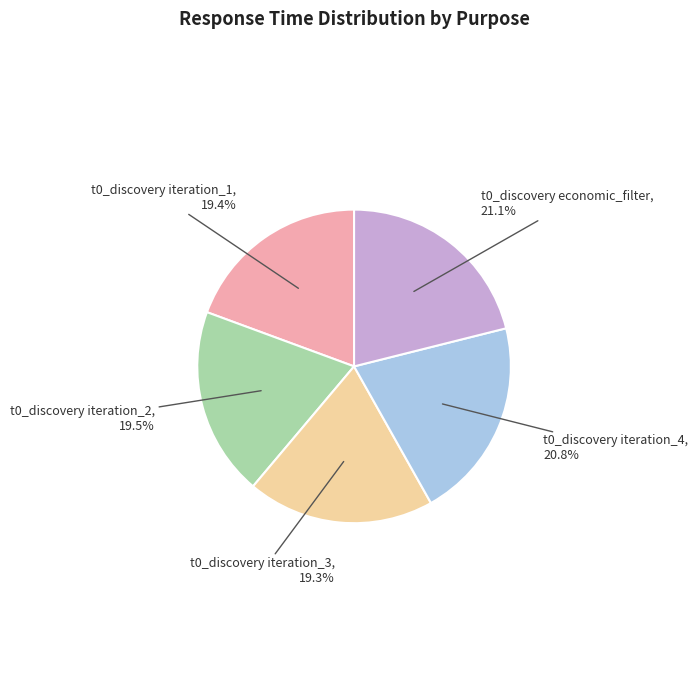

Approximately how many times larger is the value at t0_discovery iteration_4 compared to t0_discovery iteration_2?

1.1